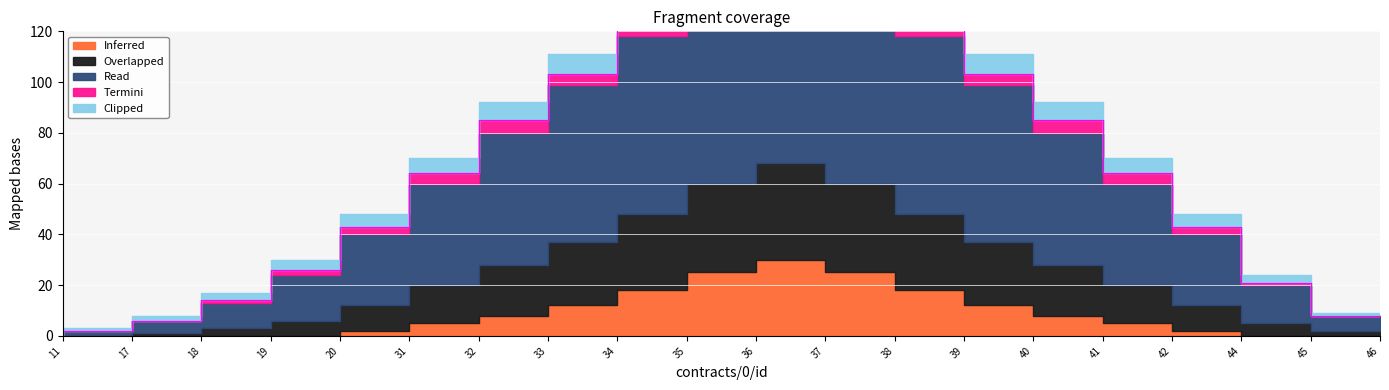

Count the number of categories in the chart.

20